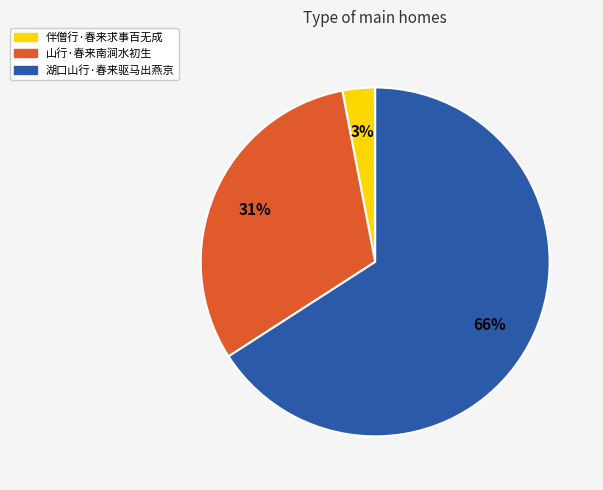

Between 湖口山行·春来驱马出燕京 and 伴僧行·春来求事百无成, which is larger?

湖口山行·春来驱马出燕京